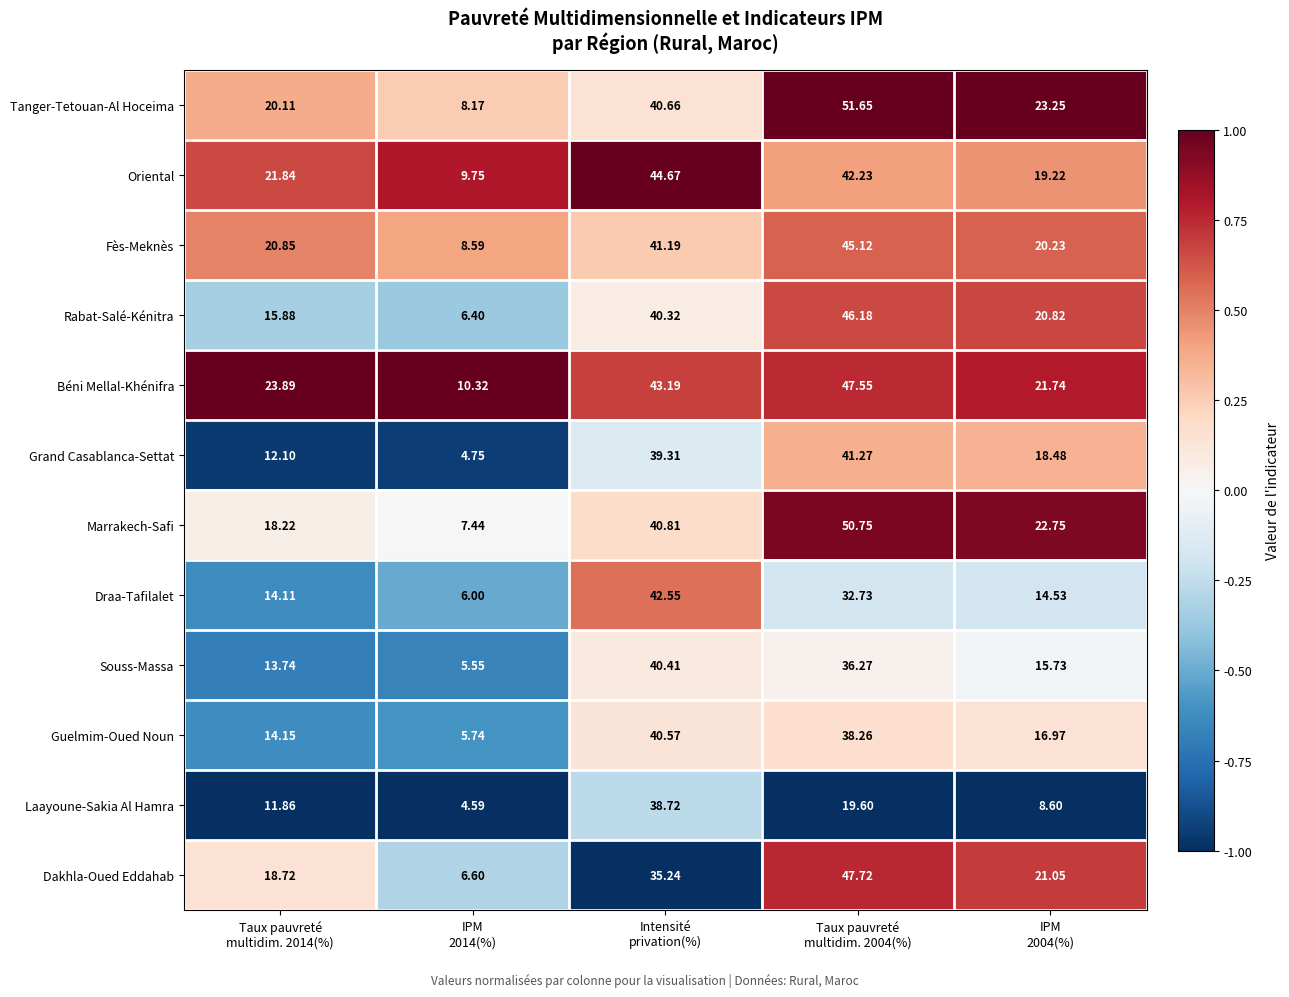

Which series has the largest total across all categories?

Béni Mellal-Khénifra